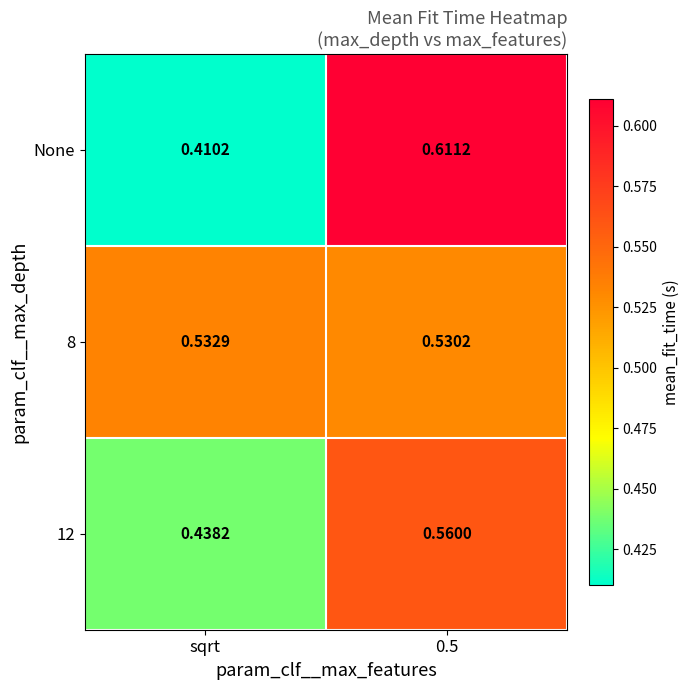

Which series has the widest spread of values?

None